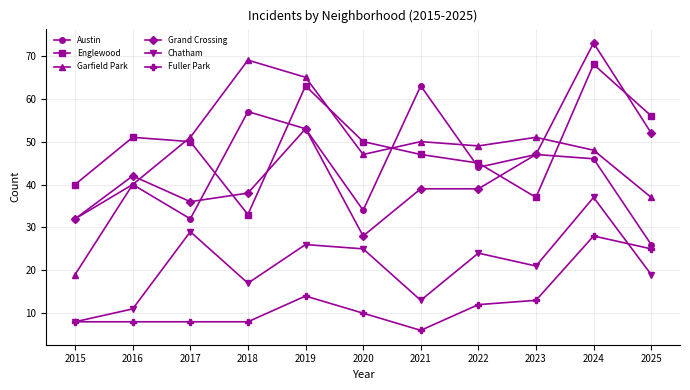

Is it true that Chatham equals 19 at 2025?

True